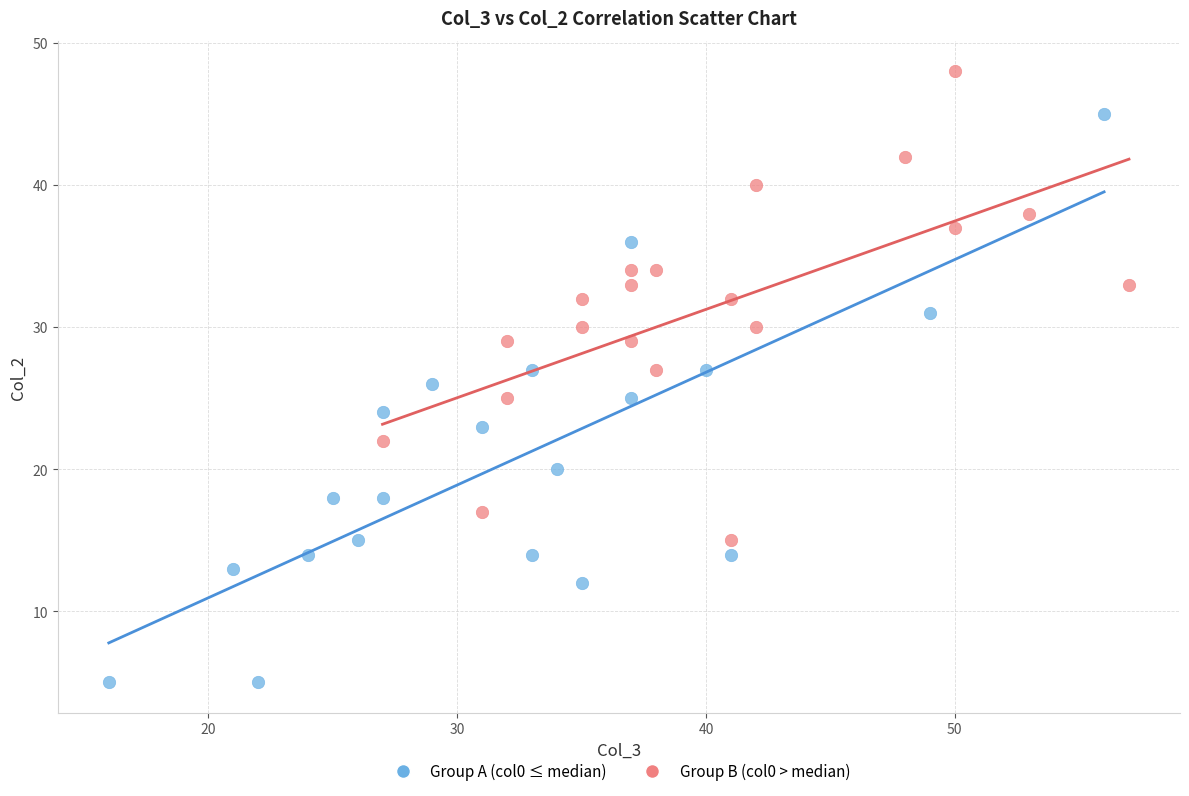

Which series reaches the maximum Y coordinate?

Group B (col0 > median)